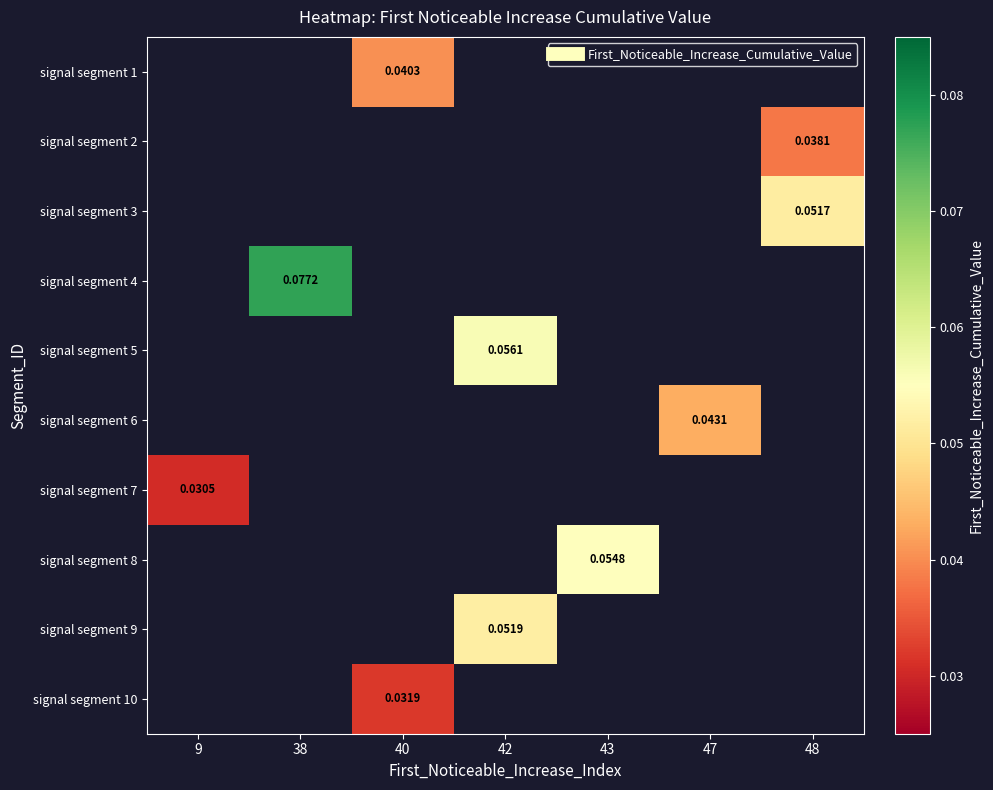

Between 47 and 38, which is larger?

38